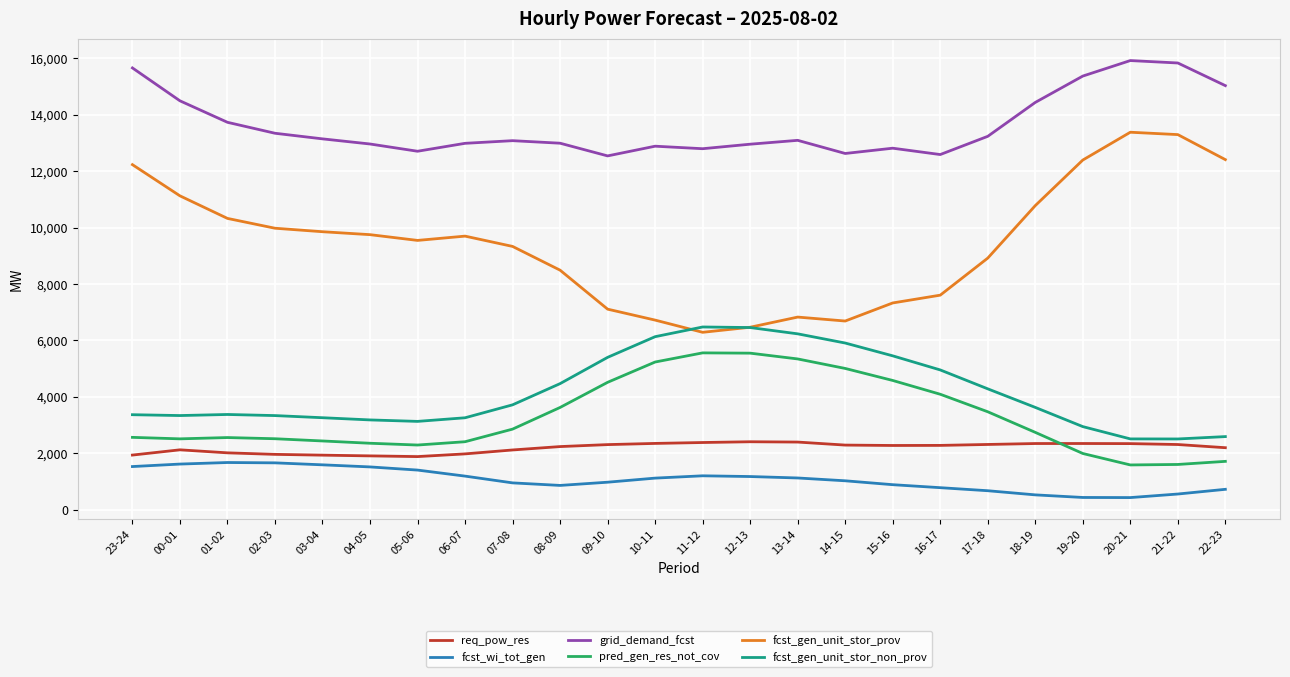

Where is the first local minimum for grid_demand_fcst?

05-06